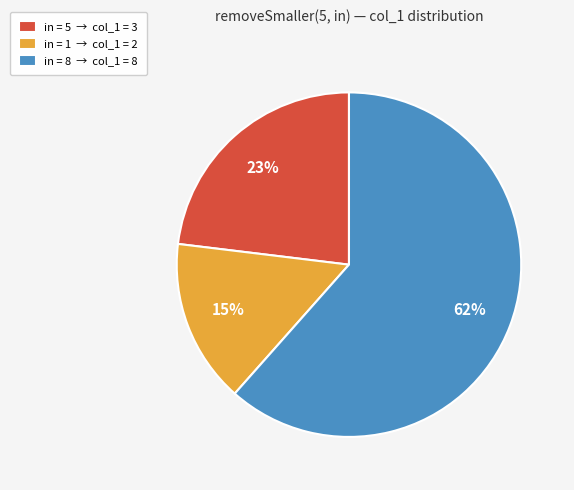

Which category has the biggest portion of the pie?

in = 8 → col_1 = 8